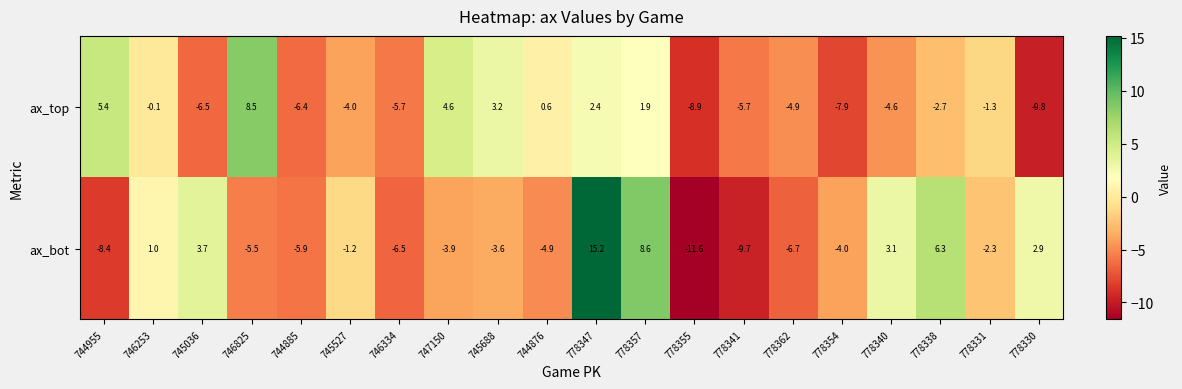

Rank the series by their average value, from highest to lowest.

ax_bot, ax_top